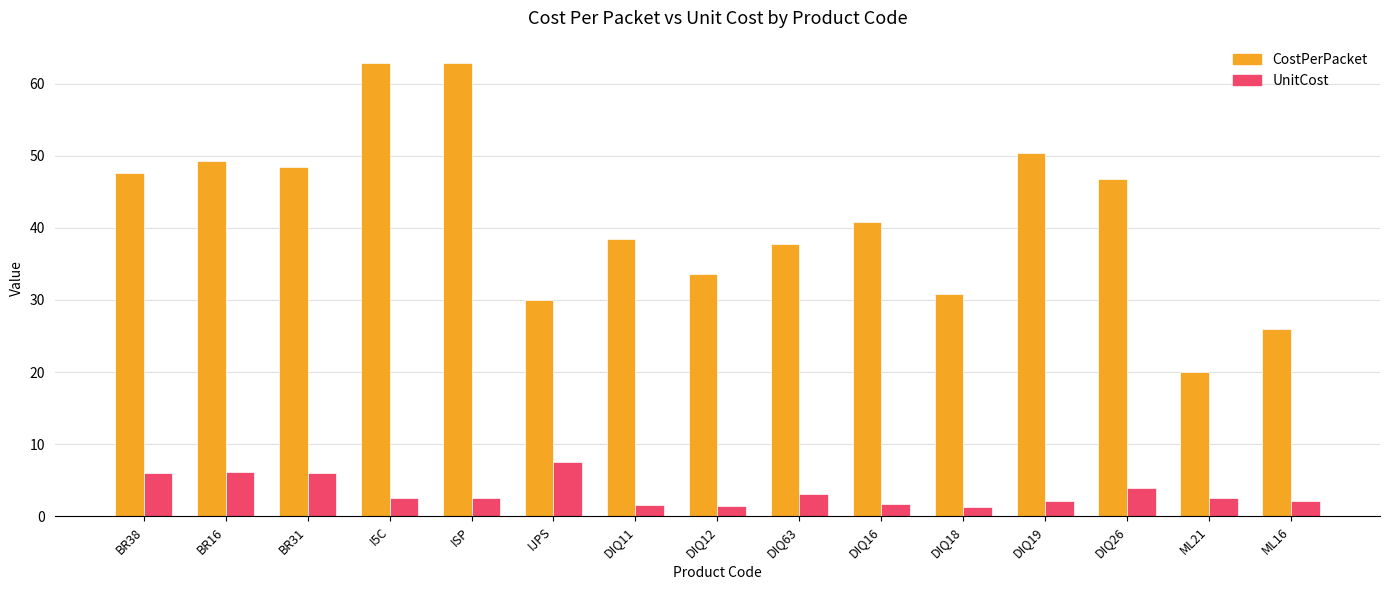

The value of CostPerPacket at IJPS is 30.0. True or false?

True